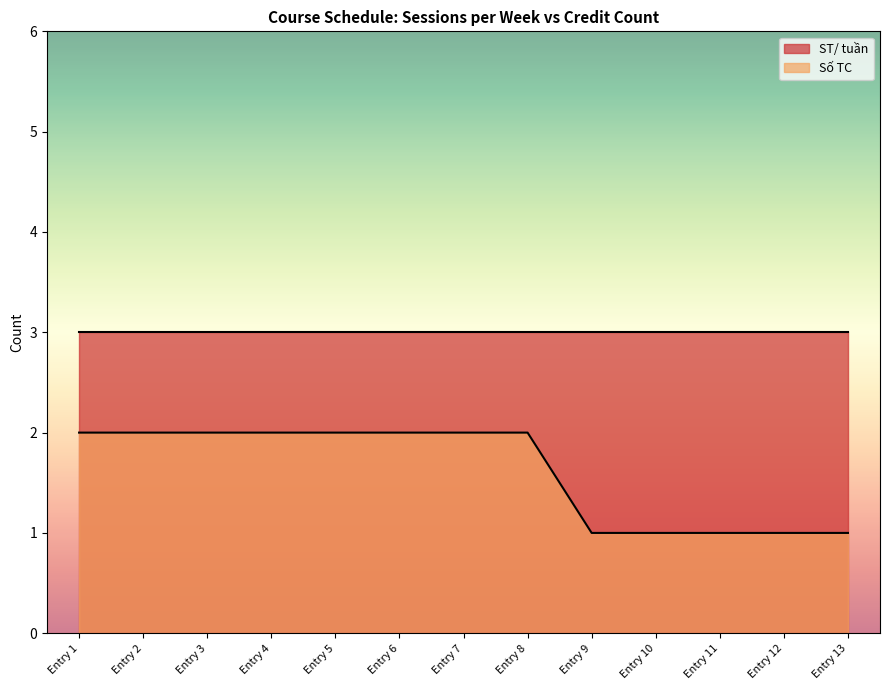

At Entry 6, list the series in order from largest to smallest.

ST/ tuần, Số TC